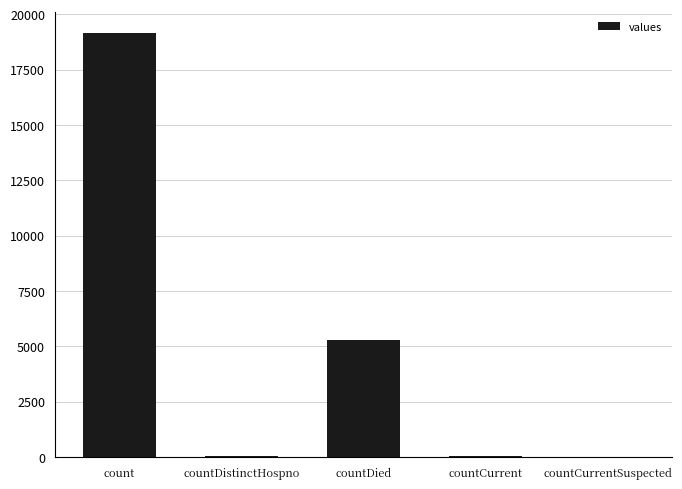

Are the bars horizontal?

No